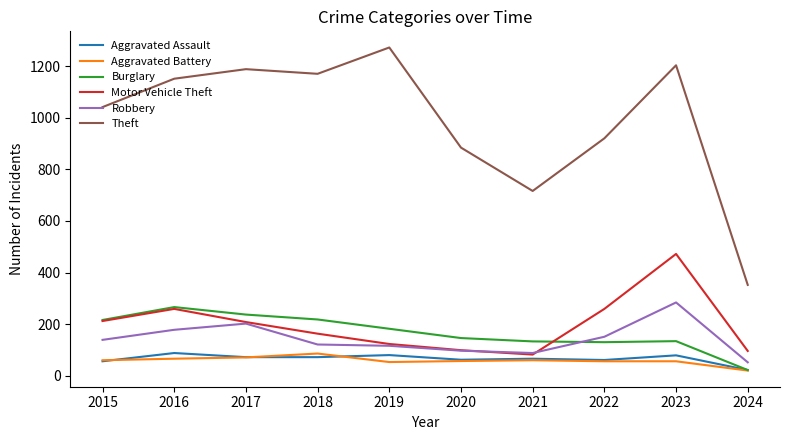

Which series has the widest spread of values?

Theft